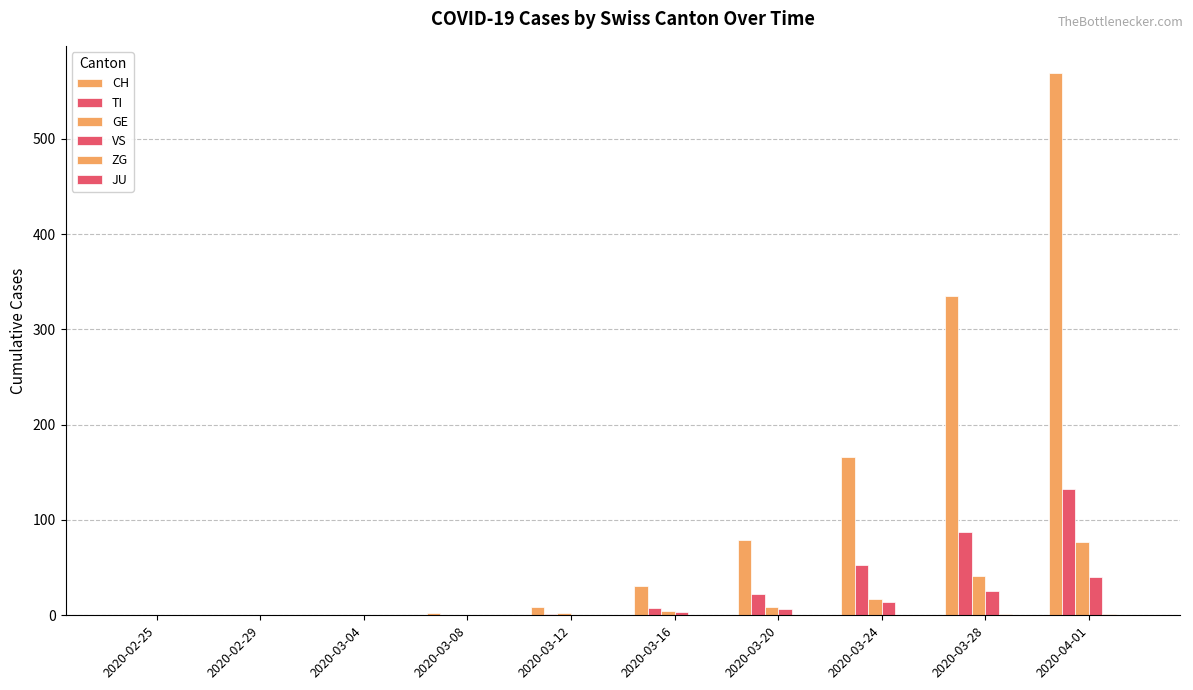

The ZG series shows 1 at 2020-03-16. True or false?

False